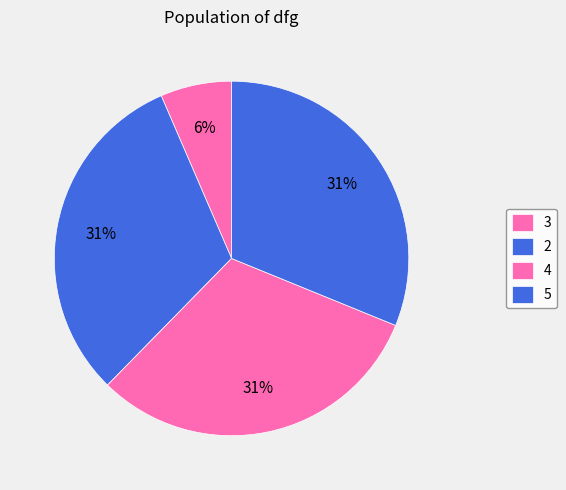

Approximately how many times larger is the value at 4 compared to 3?

4.8